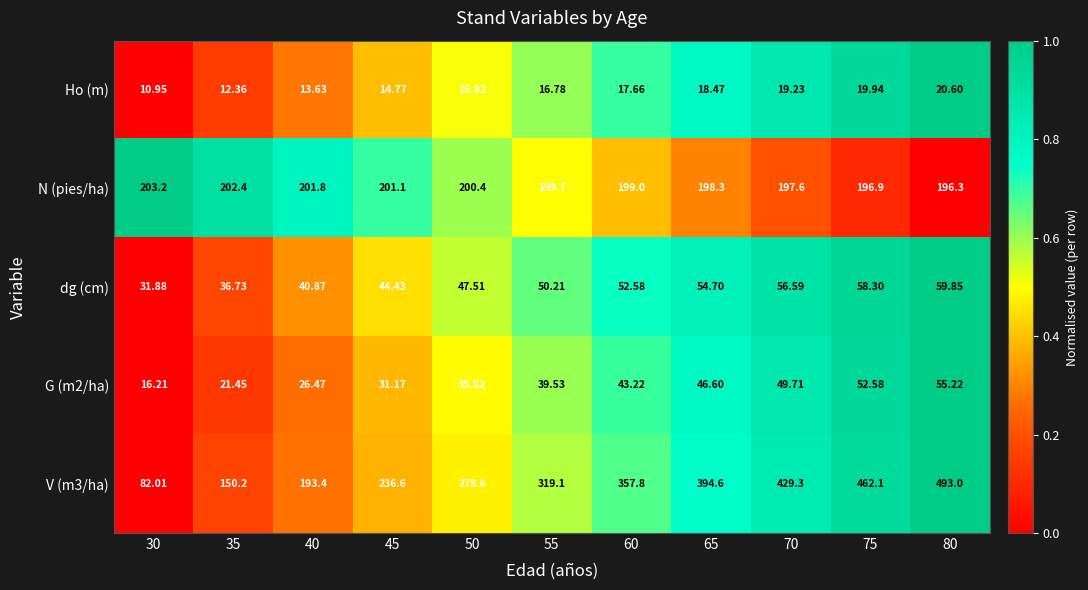

List the series in order of their peak value, lowest first.

Ho (m), G (m2/ha), dg (cm), N (pies/ha), V (m3/ha)